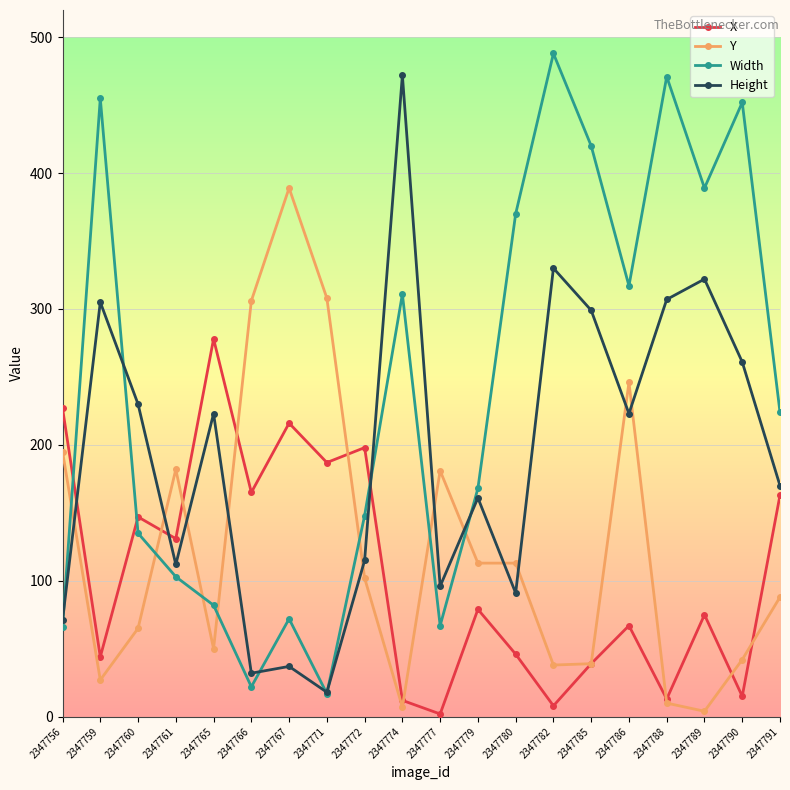

How many lines are shown in the chart?

4